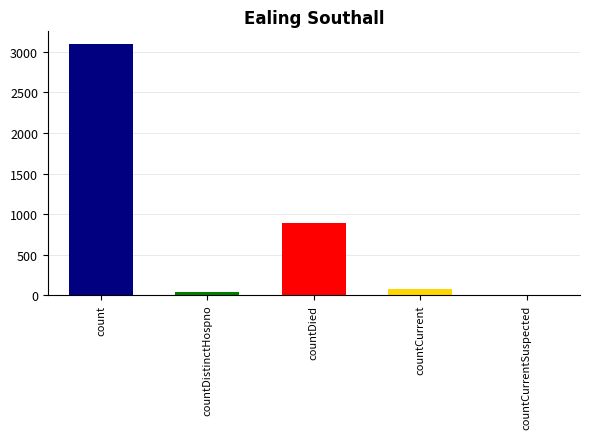

Is it true that the value at count is 3100?

True